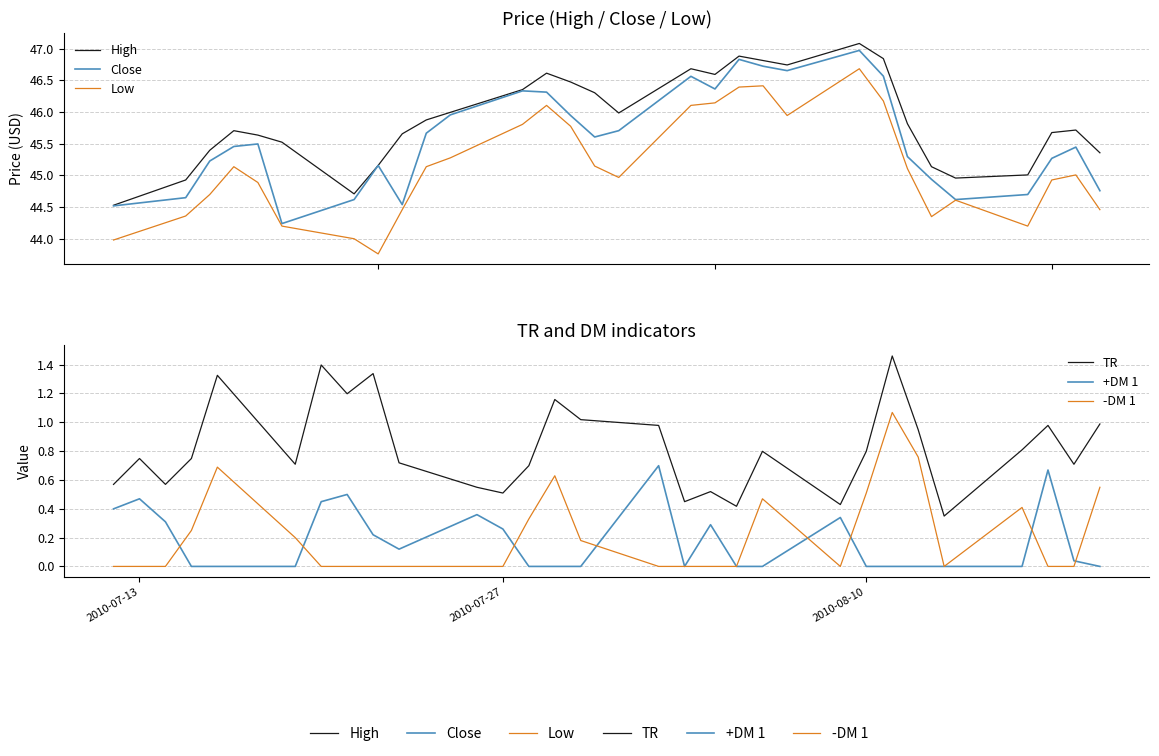

True or false: High and -DM 1 cross at least once.

False